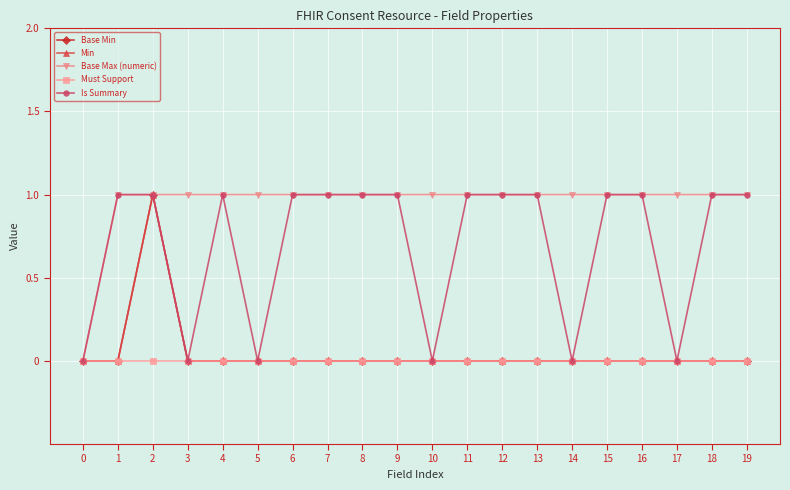

Is this an area chart (filled region under the line)?

No